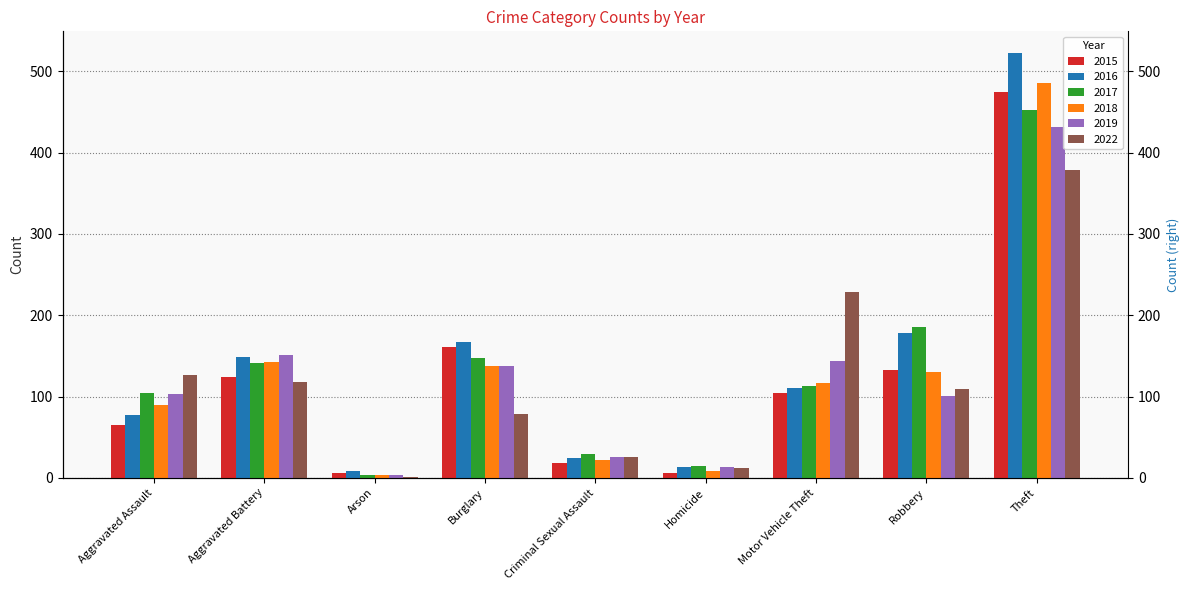

Is it true that 2022 equals 126 at Aggravated Assault?

True